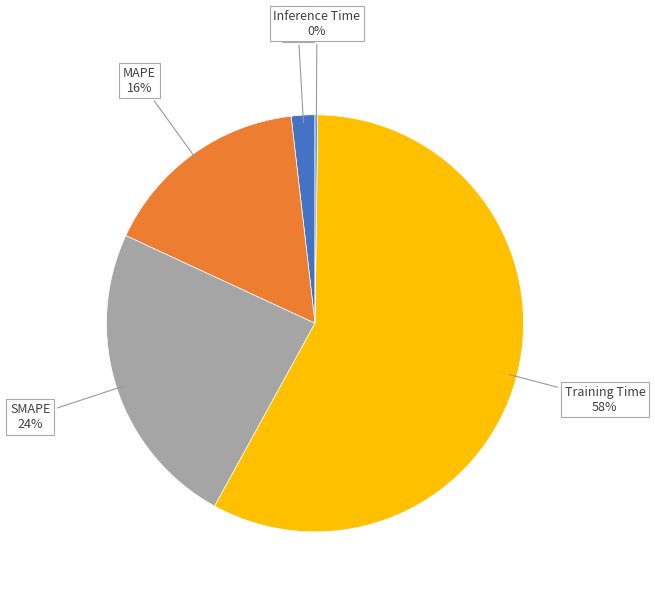

To the nearest percent, what is the average slice percentage?

20%